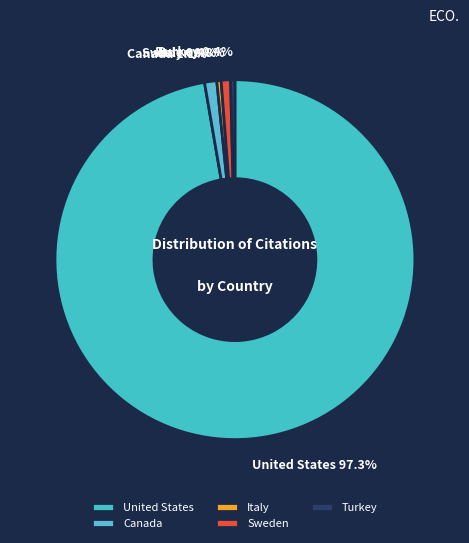

Which slice represents more than half of the pie?

United States